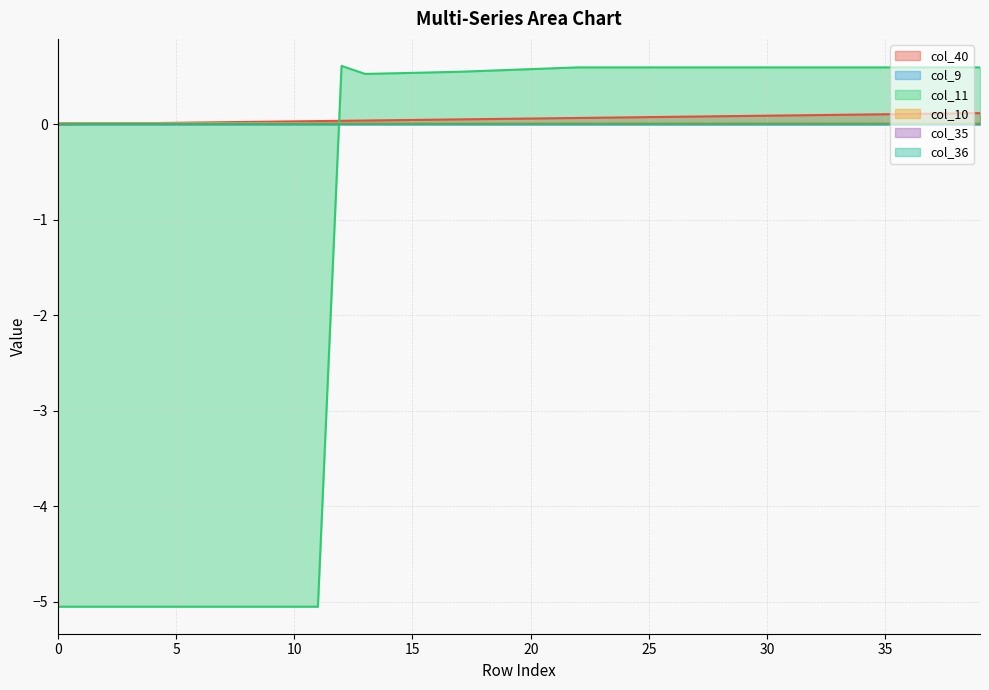

Between 34 and 37, which series saw the biggest shift?

col_40